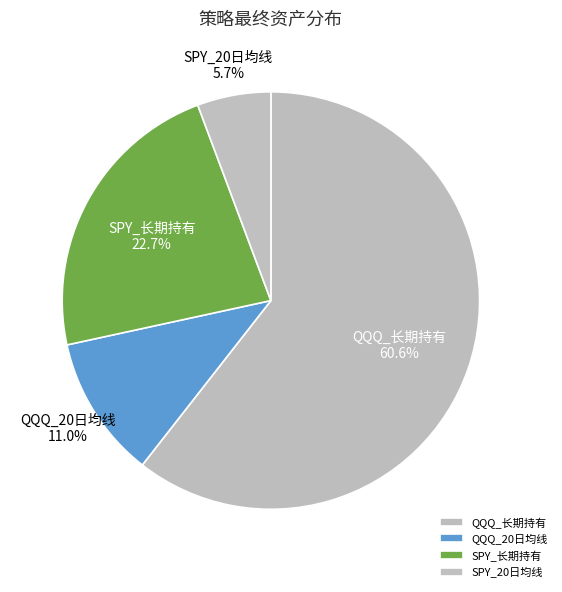

What portion of the pie excludes QQQ_20日均线?

89.0%